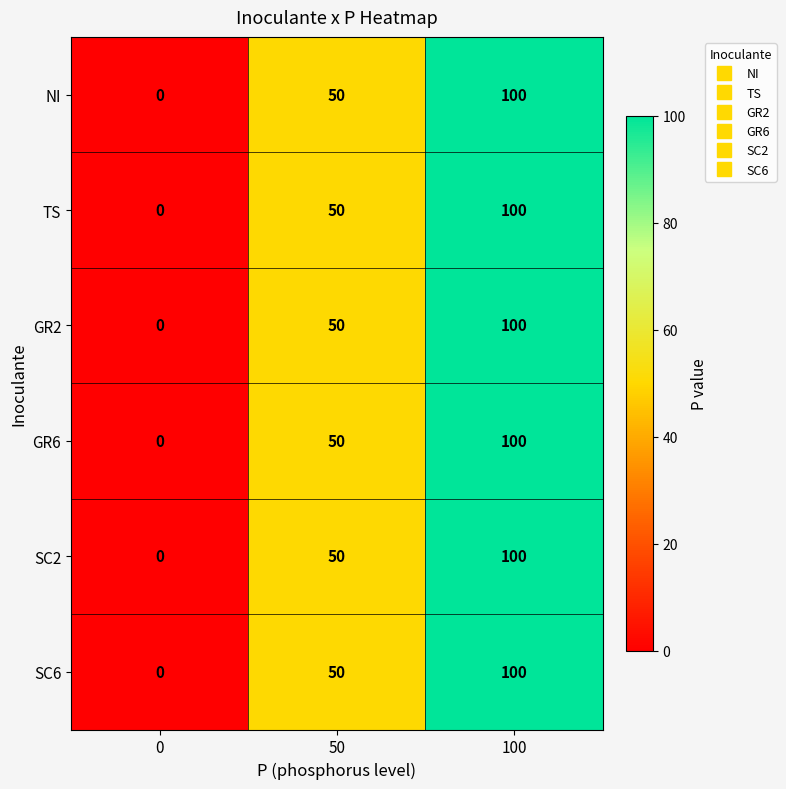

What is the total value across all series at 100?

600